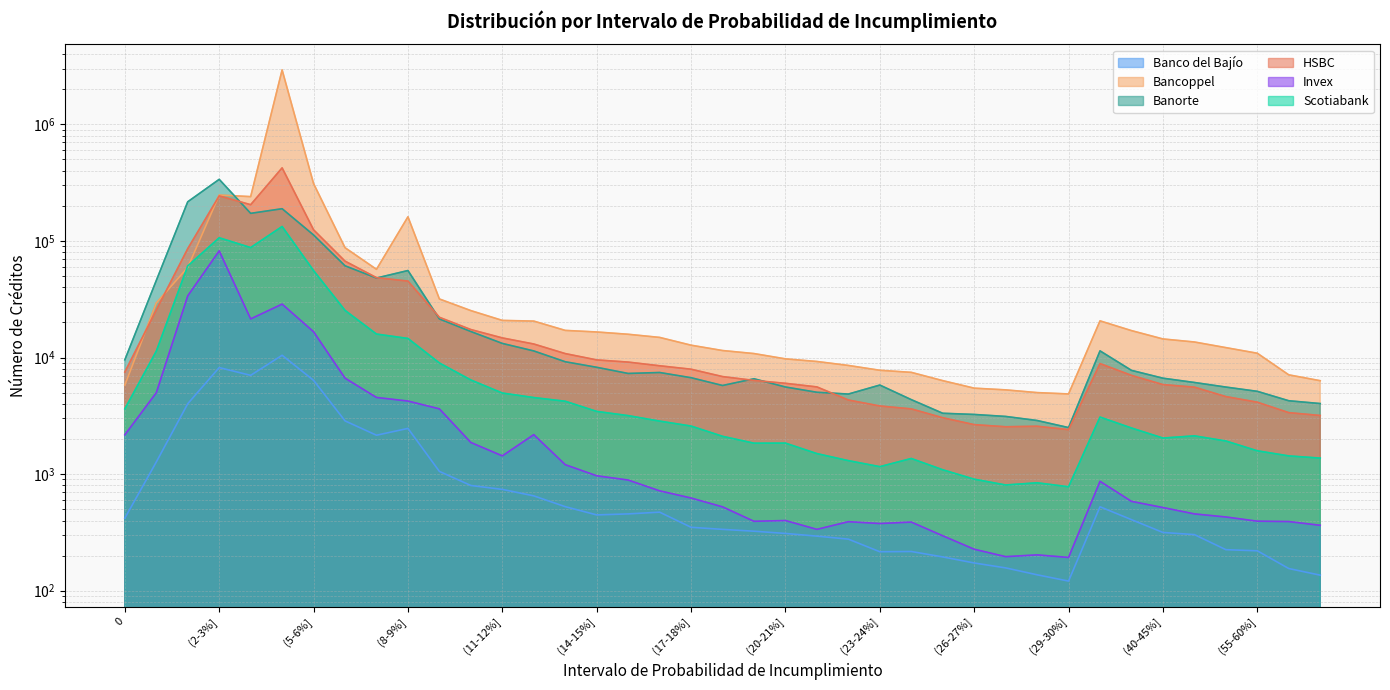

Between (16-17%] and (70-75%], which series saw the biggest shift?

Bancoppel